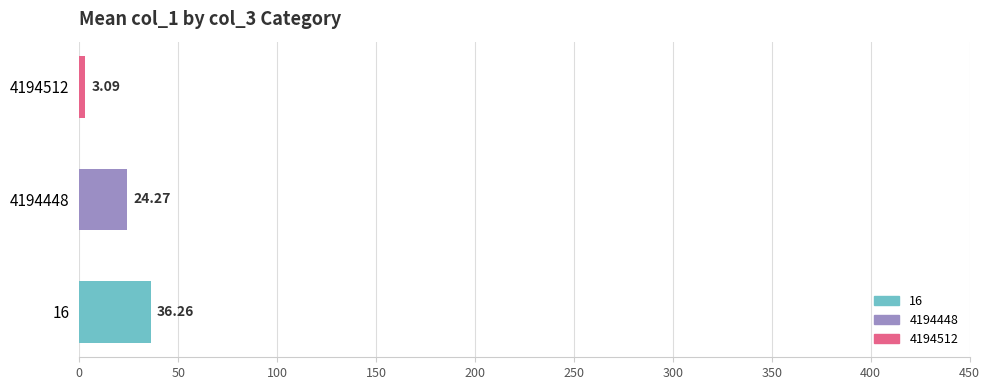

What is the sum of all values?

63.6